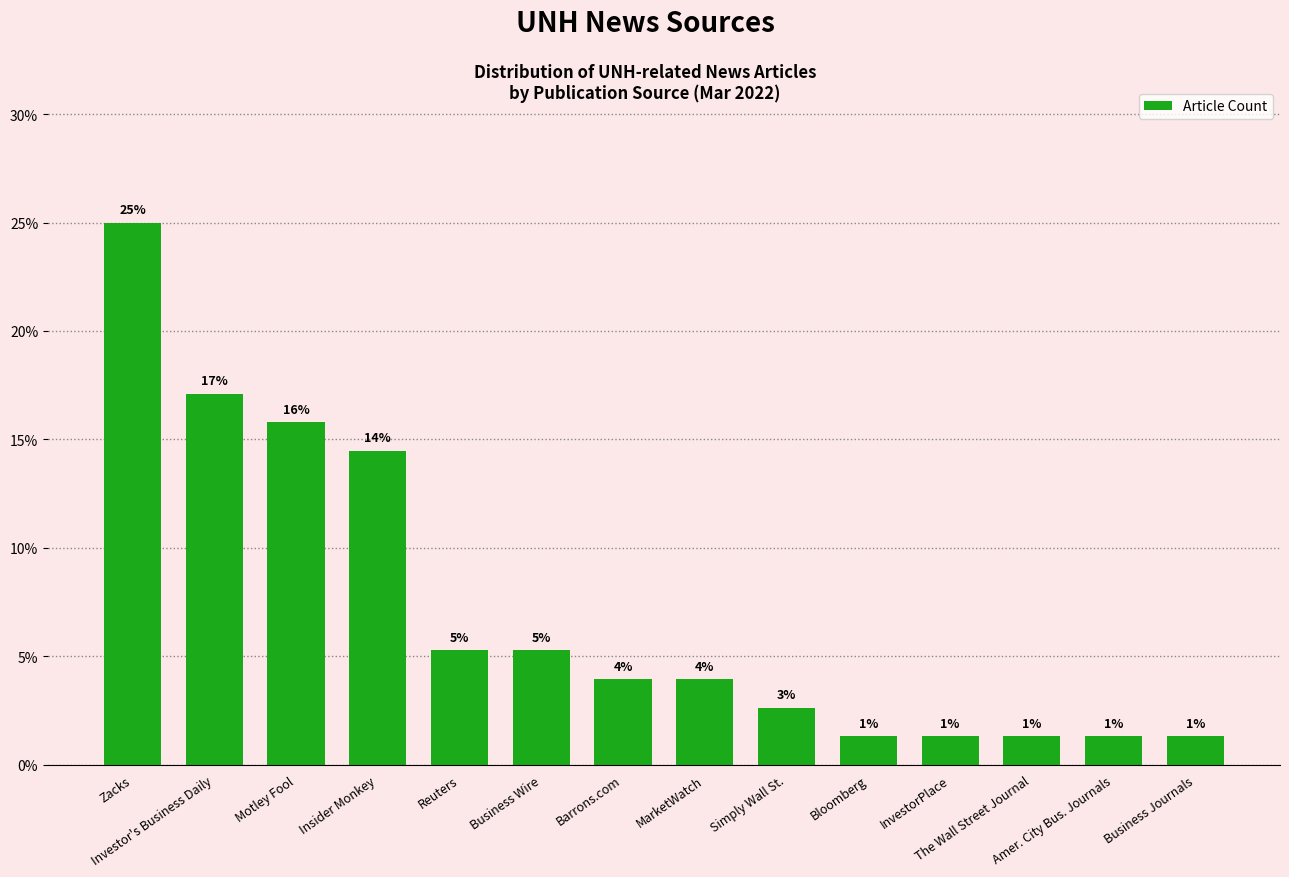

What is the label of the 1st bar from the right?

Business Journals